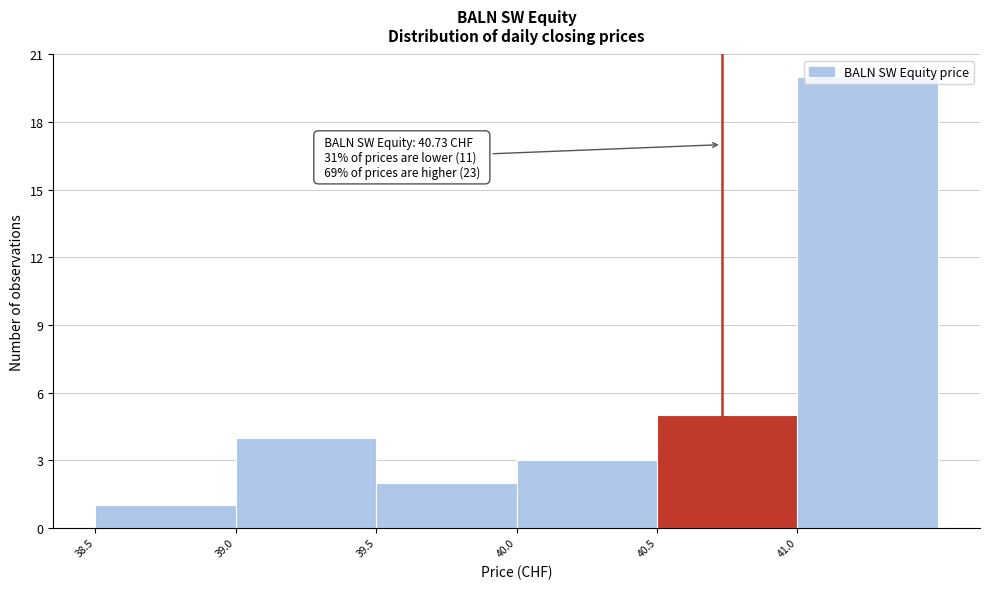

Over which range of the x-axis is the bar tallest?

41.0 to 41.5